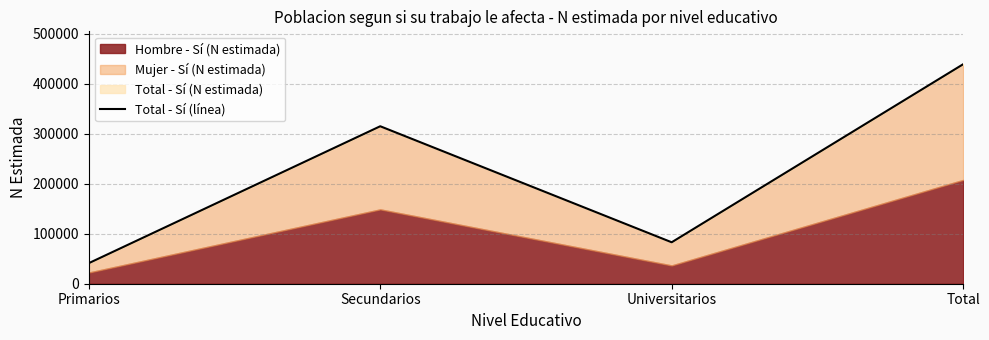

How many points are higher than both their immediate neighbors (excluding endpoints)?

1